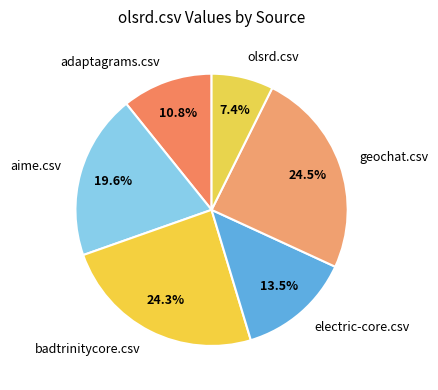

Which category has the smallest portion of the pie?

olsrd.csv